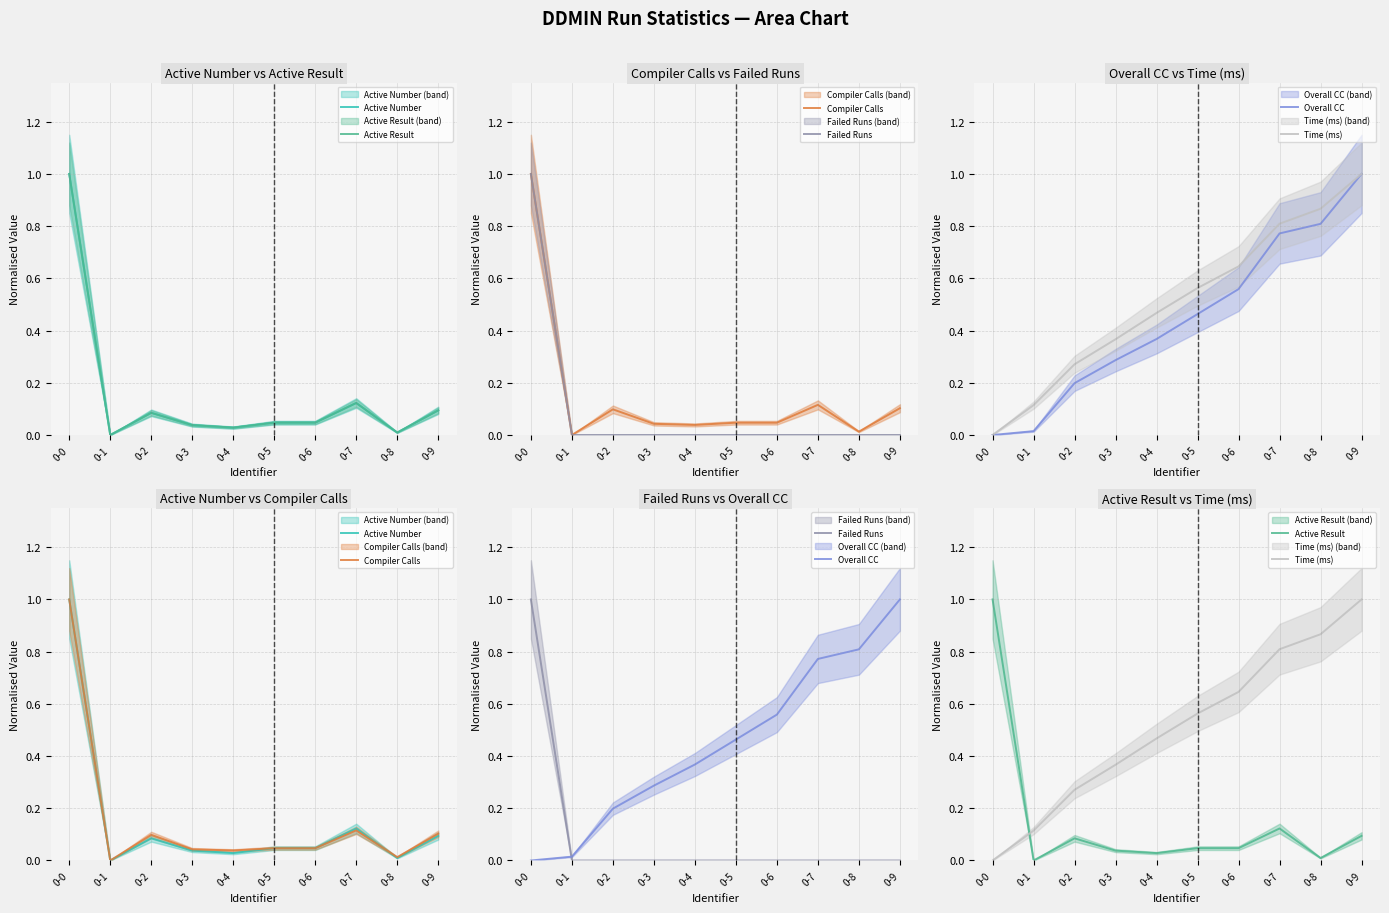

What are all the series names shown in the legend?

Active Number, Active Result, Compiler Calls, Failed Runs, Overall CC, Time (ms)